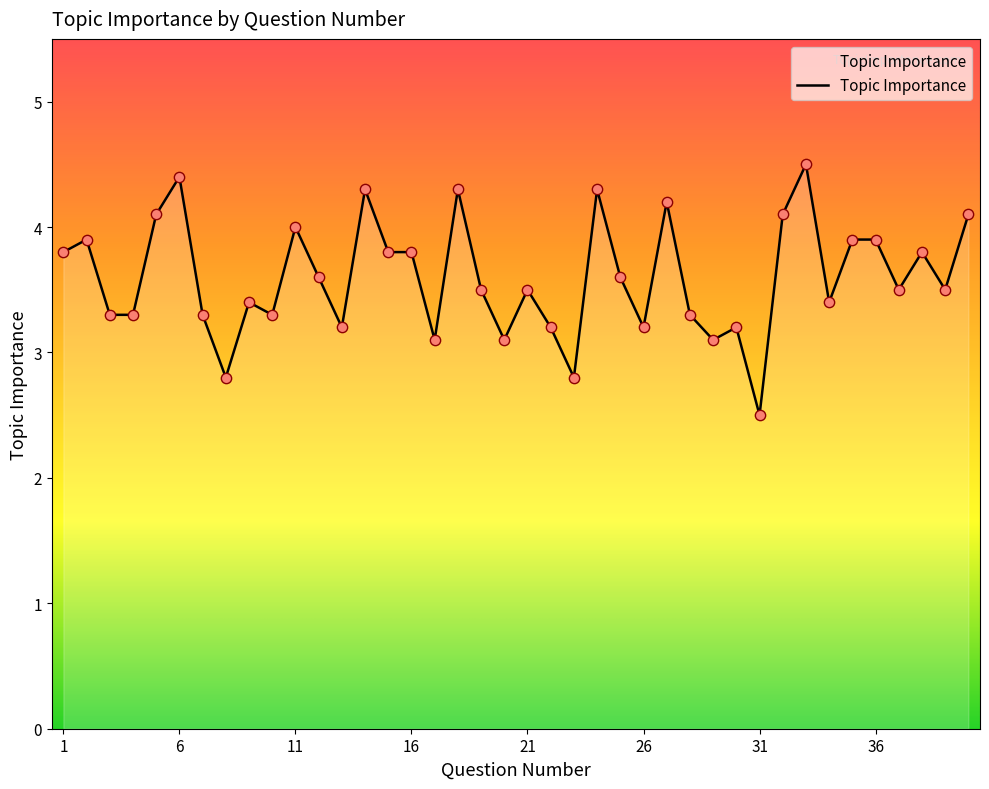

What is the minimum value shown in the chart?

2.5